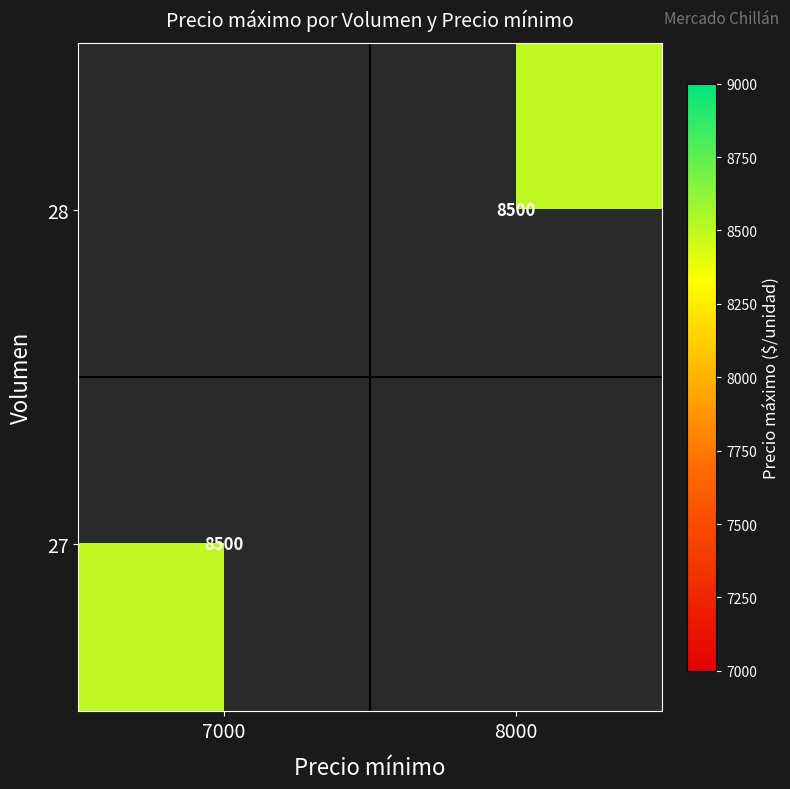

Which category has the highest value in the 28 series?

7000